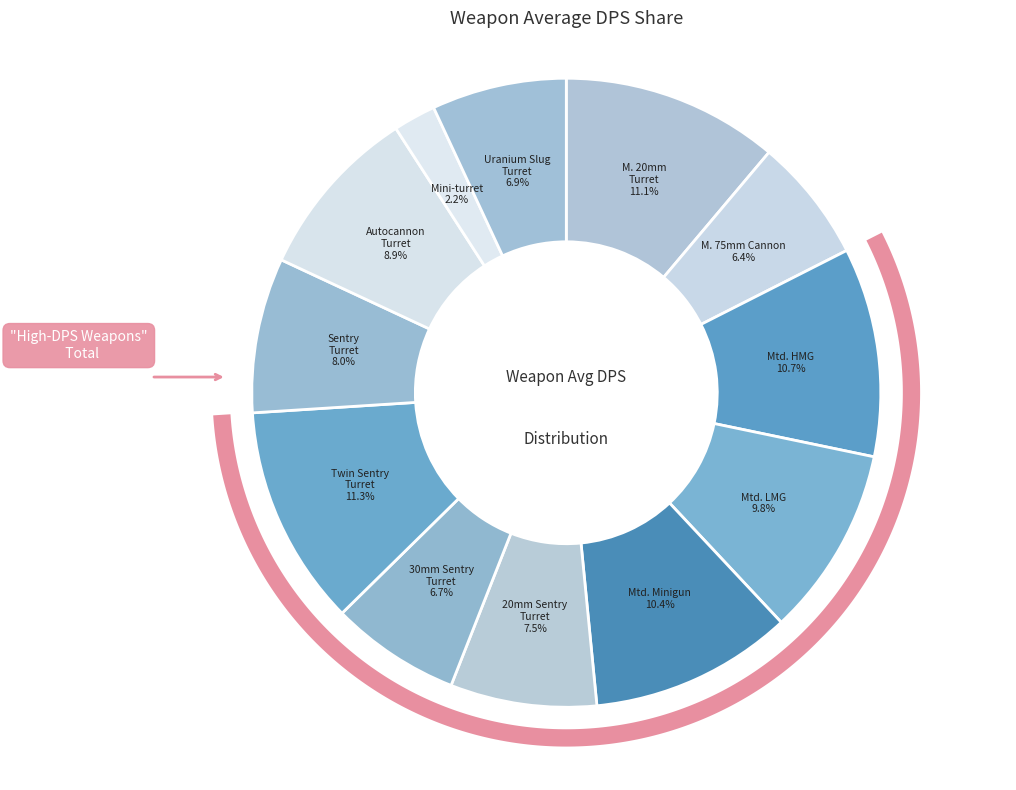

What is the total percentage of 30mm Sentry Turret and M. 75mm Cannon?

13.0%